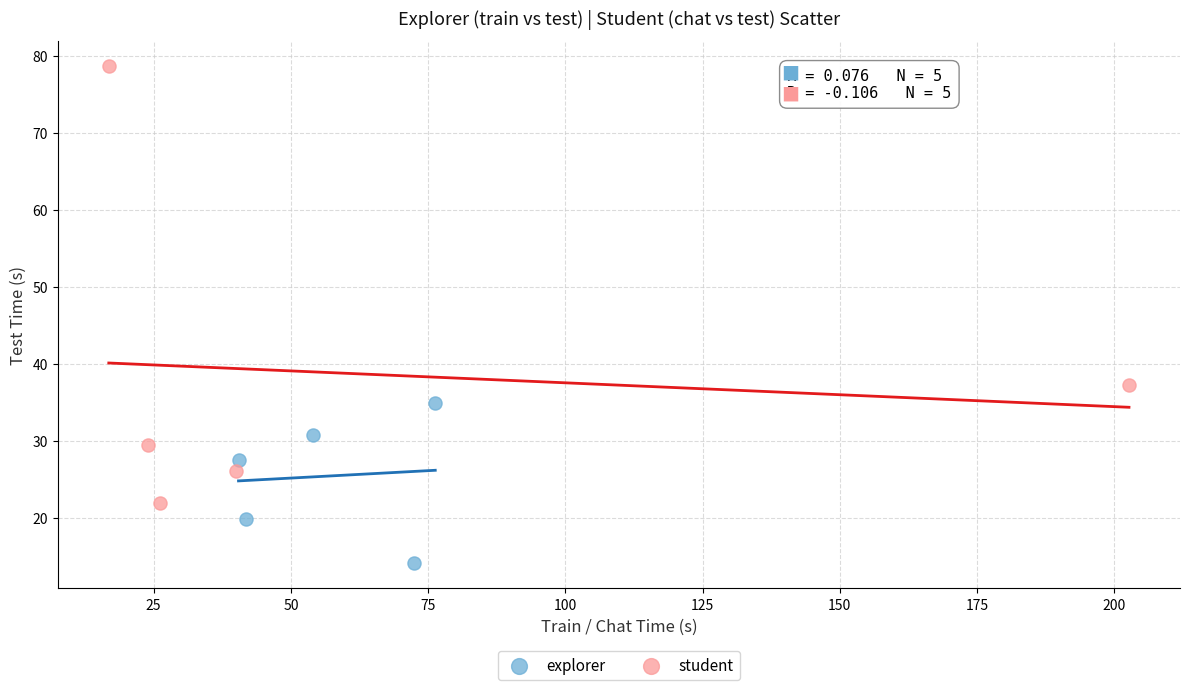

Which series has the widest spread of Y values?

student